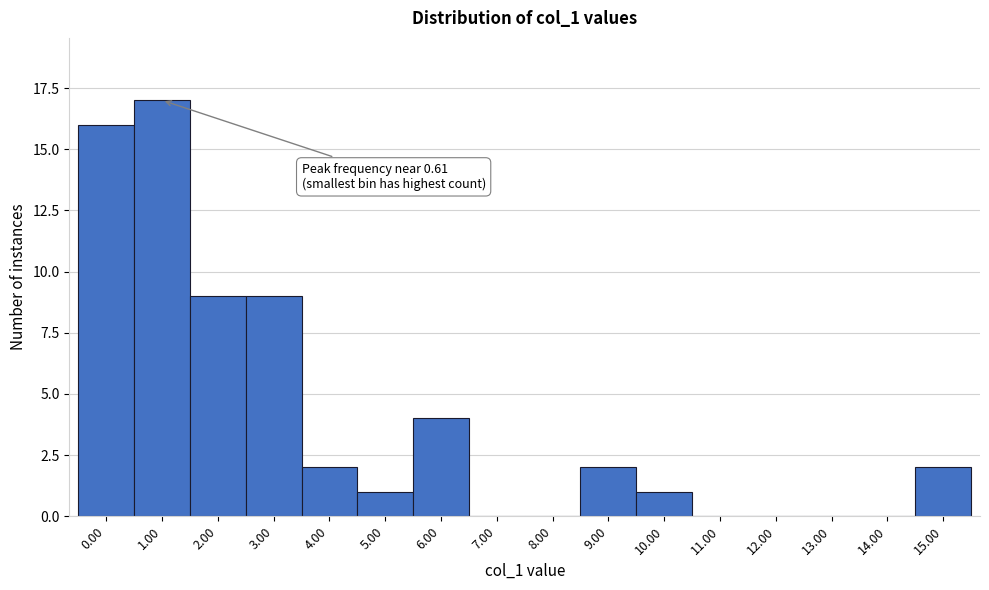

Reading left to right, what are all the values shown in this chart?

0.00=16	1.00=17	2.00=9	3.00=9	4.00=2	5.00=1	6.00=4	7.00=0	8.00=0	9.00=2	10.00=1	11.00=0	12.00=0	13.00=0	14.00=0	15.00=2